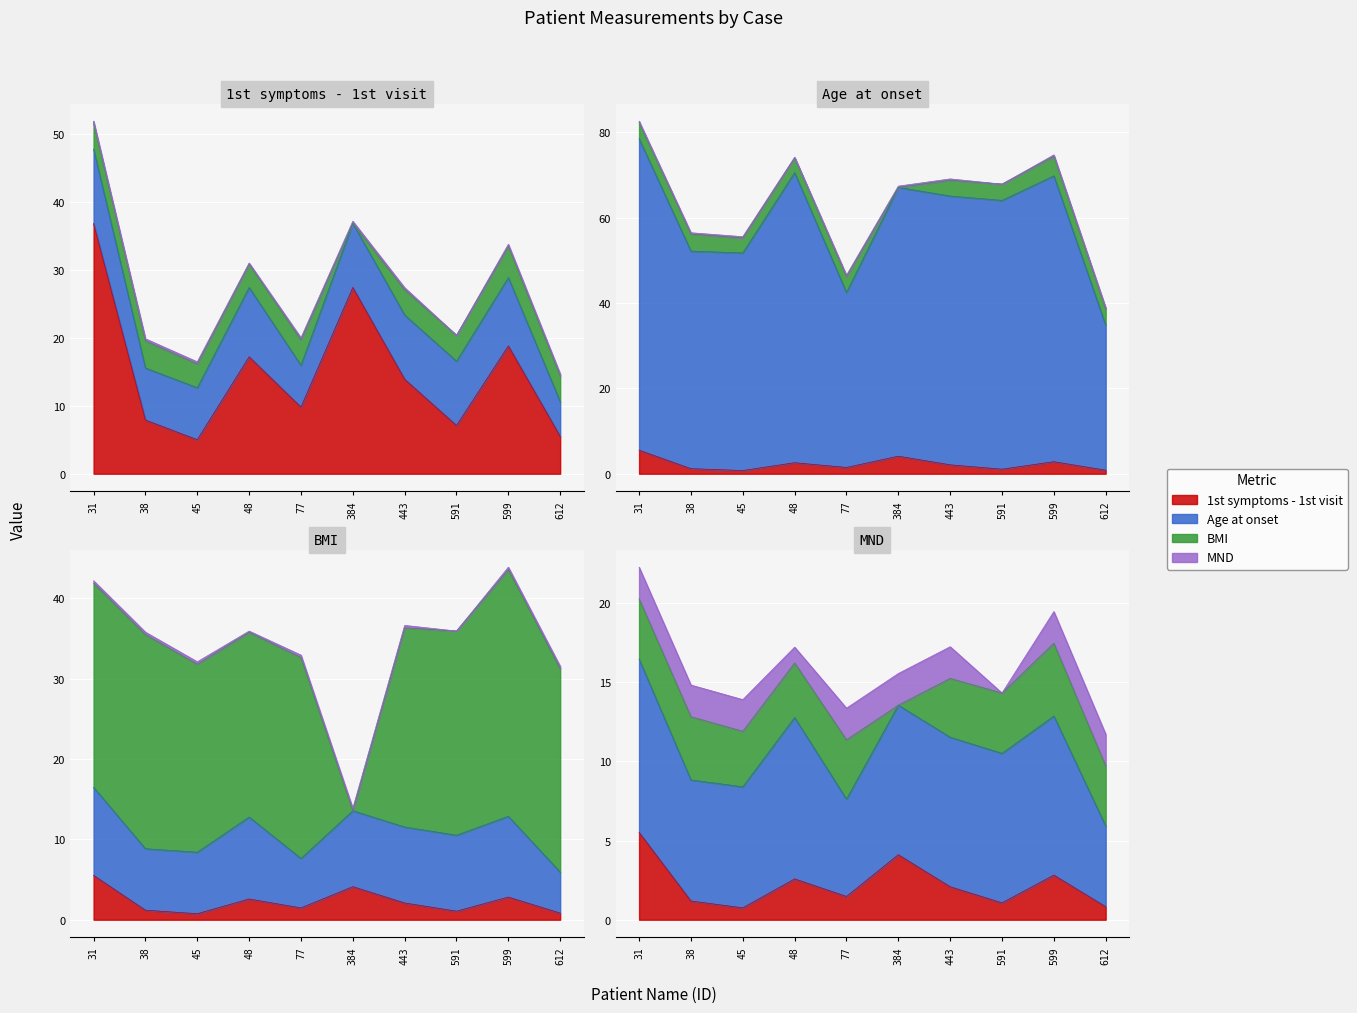

What is the lowest value of the 1st symptoms - 1st visit series?

5.0